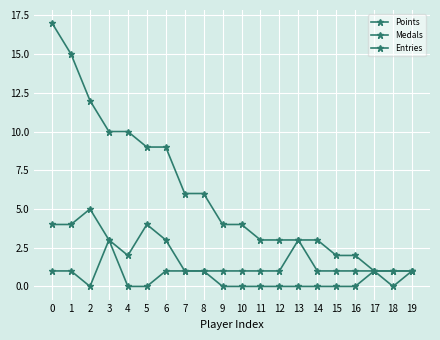

How many series are shown in this chart?

3